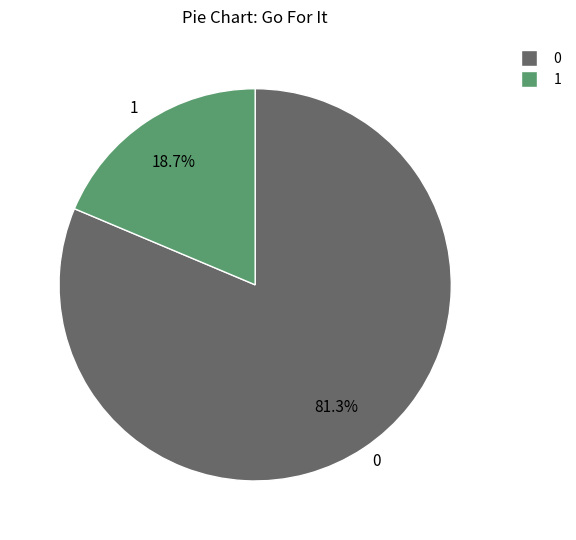

Rank the categories by value from highest to lowest.

0, 1